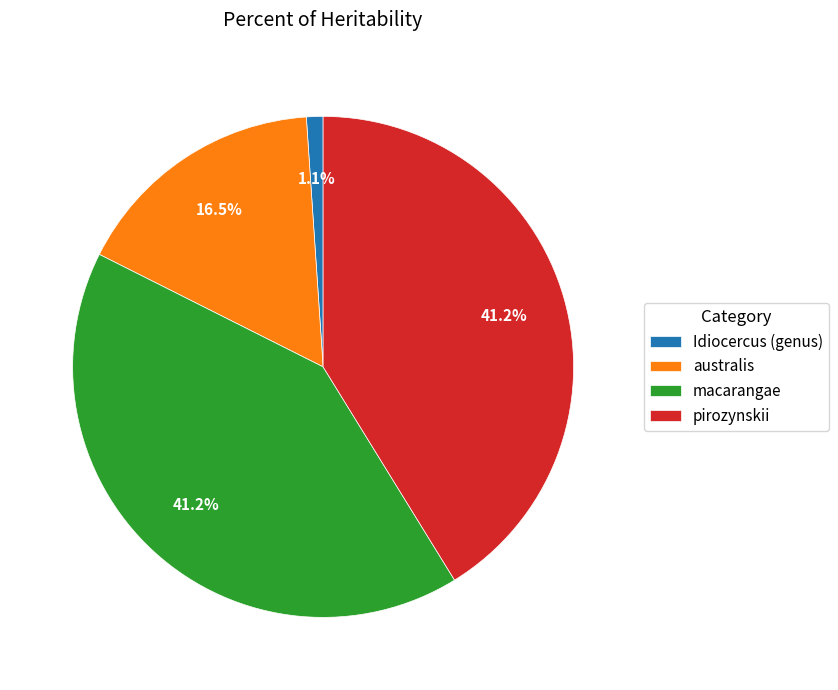

True or false: Idiocercus (genus) accounts for 7% of the total.

False